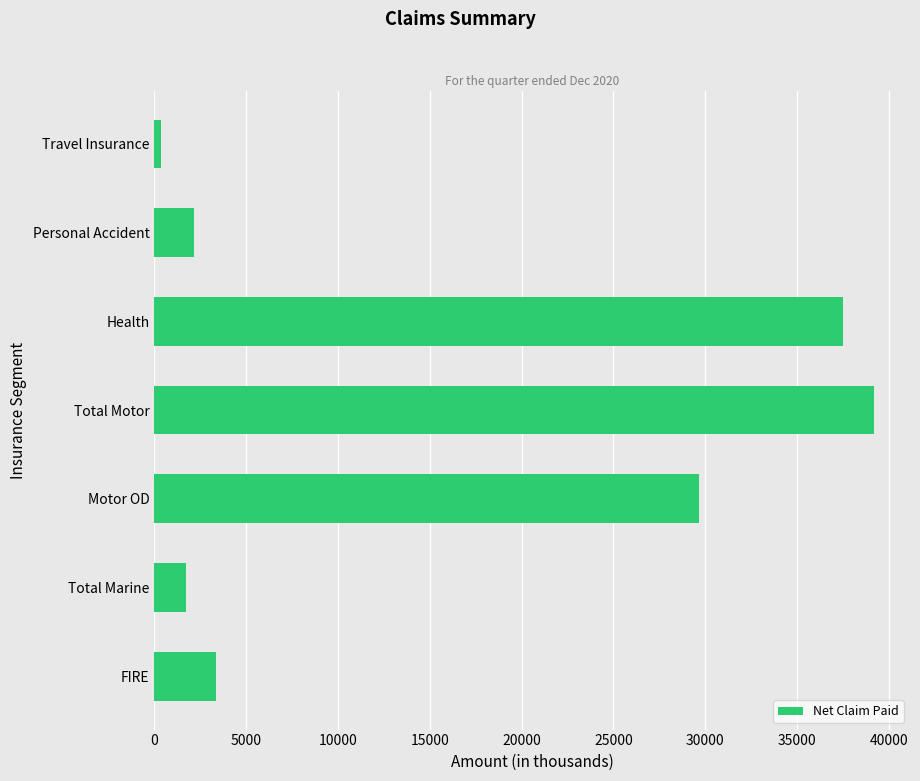

True or false: the data shows 1711 at Total Marine.

True